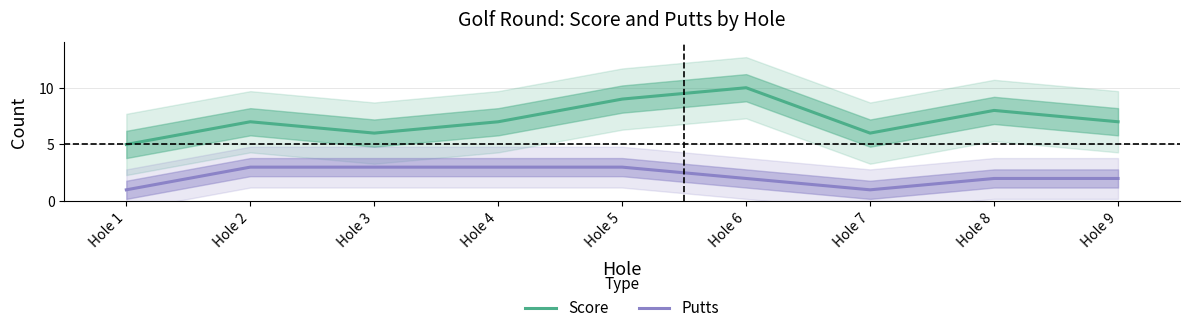

List the series in order of their overall mean, highest first.

Score, Putts